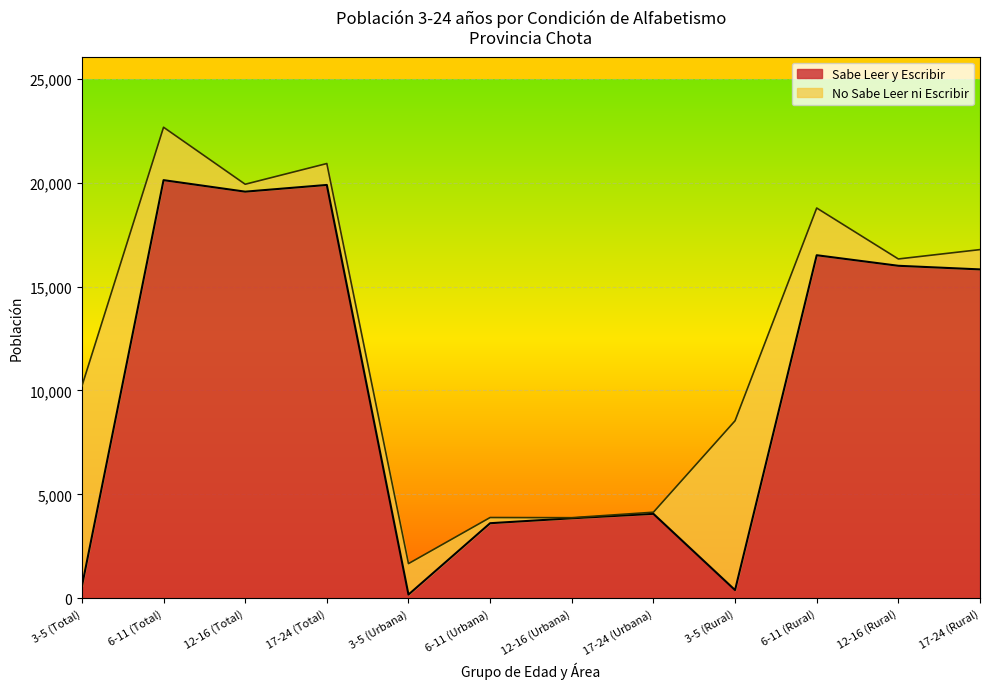

True or false: there are more than 0 points higher than both neighbors.

True